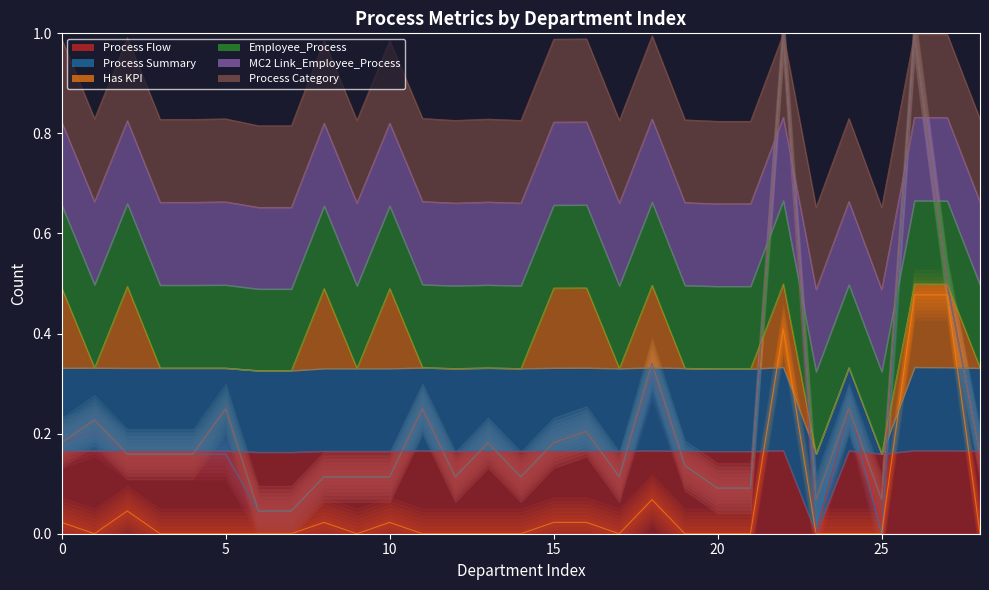

True or false: Has KPI has more than 0 interior local peaks.

True